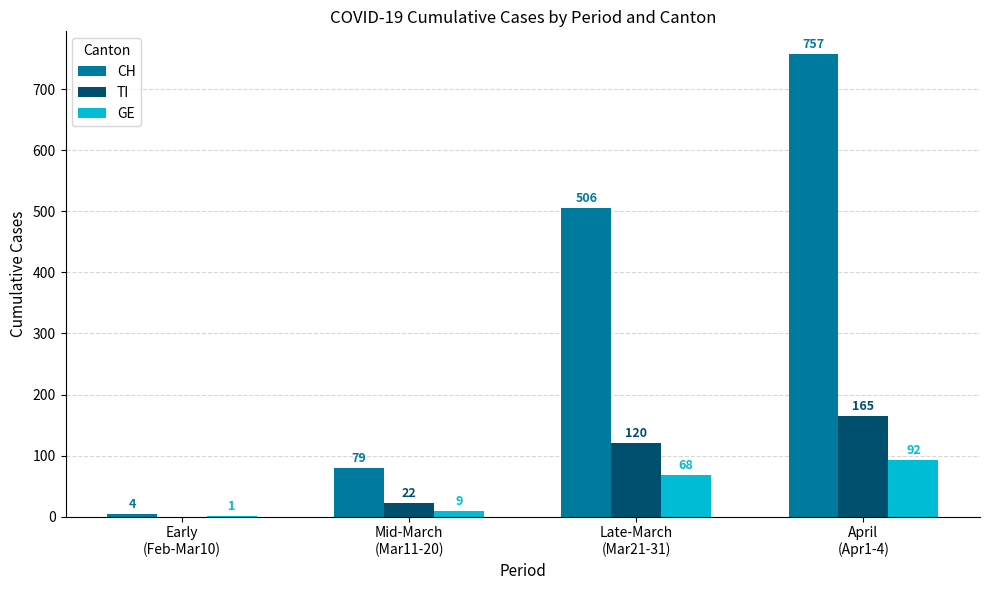

The value of GE at April
(Apr1-4) is 144. True or false?

False